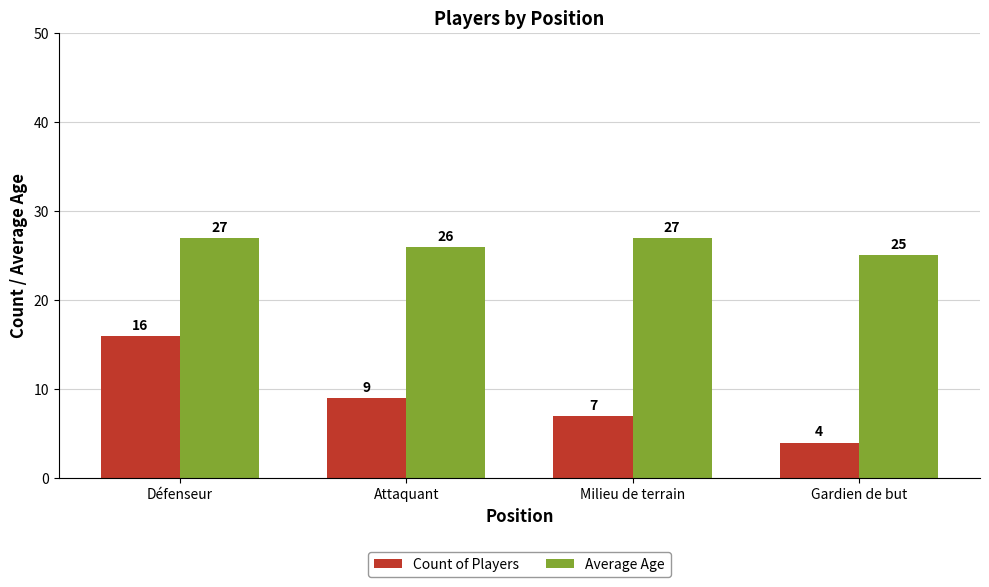

What is the difference between the Count of Players values at Gardien de but and Attaquant?

5